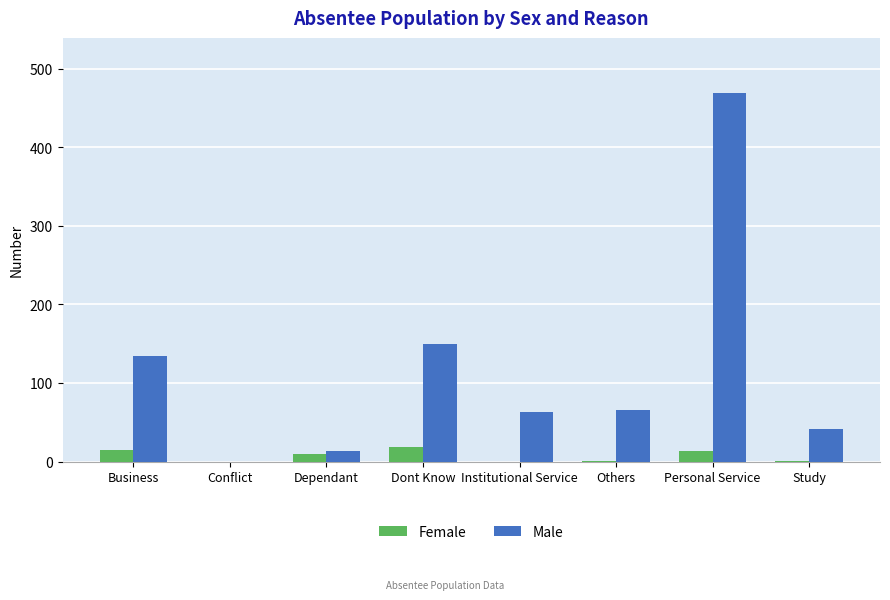

What is the sum of the Female values at Business and Dont Know?

33